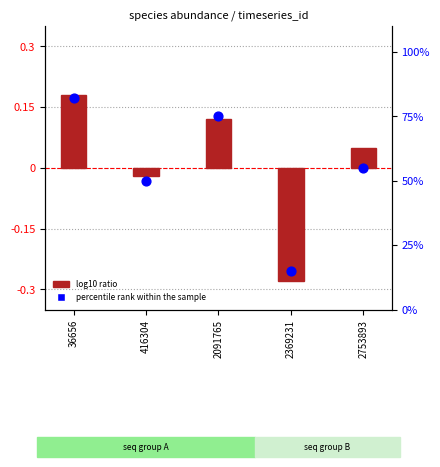

What are all the series names shown in the legend?

log10 ratio, percentile rank within the sample